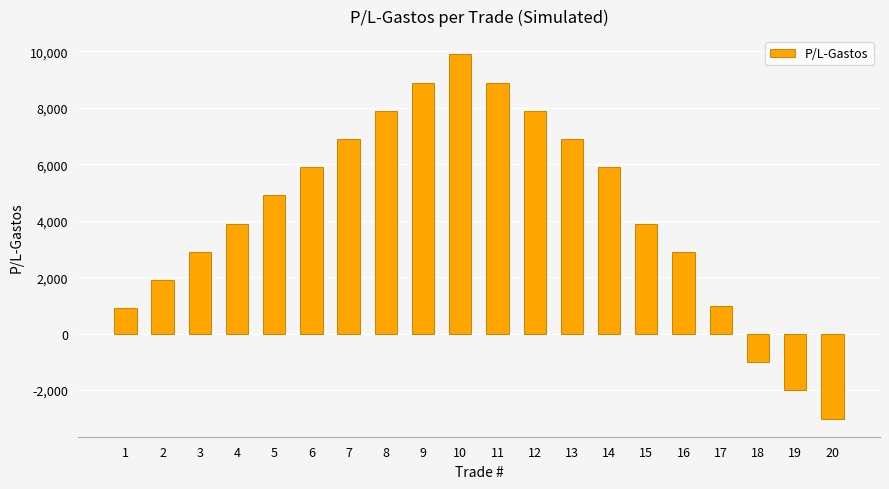

What is the value of the 14th bar from the left?

5894